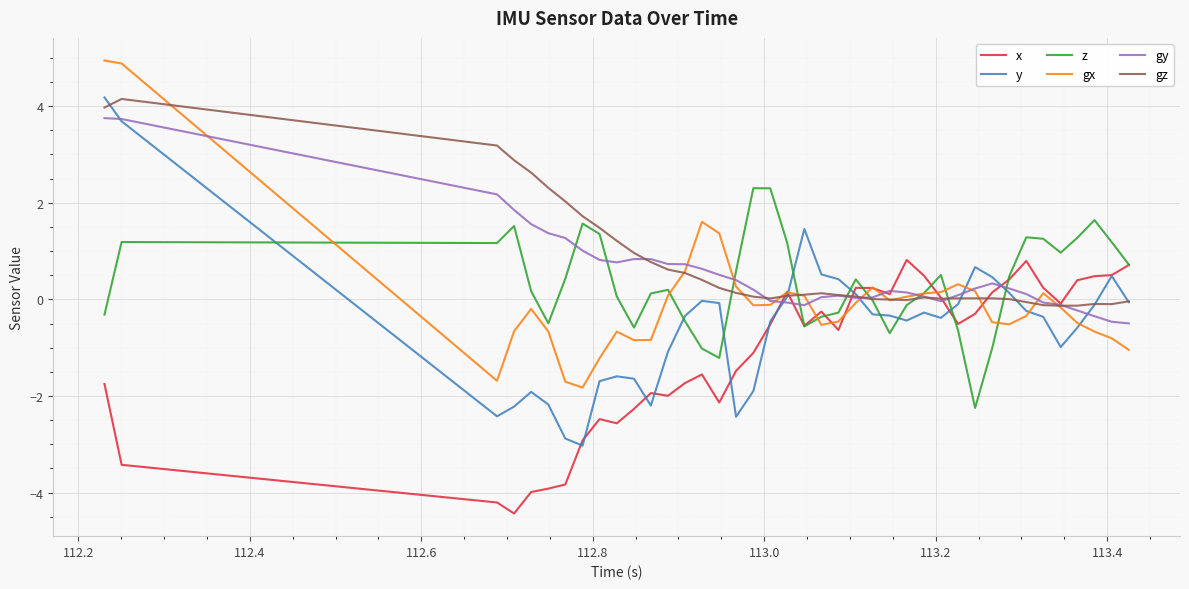

After their last crossing, which series has the higher values: y or z?

z